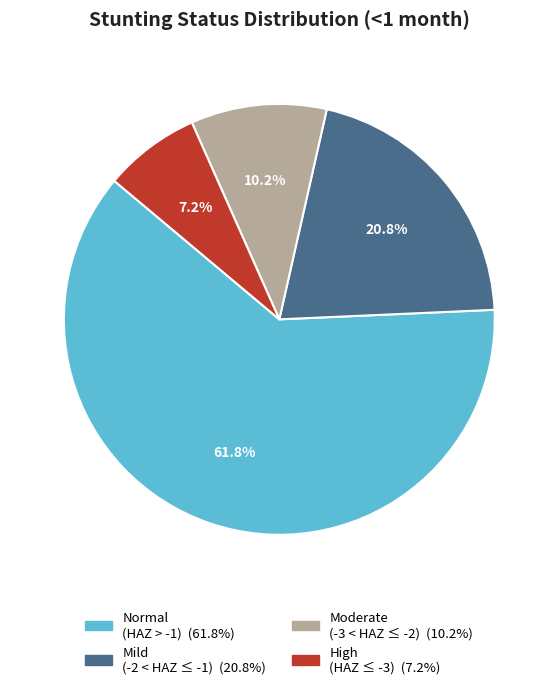

Does any single category account for the majority?

Yes